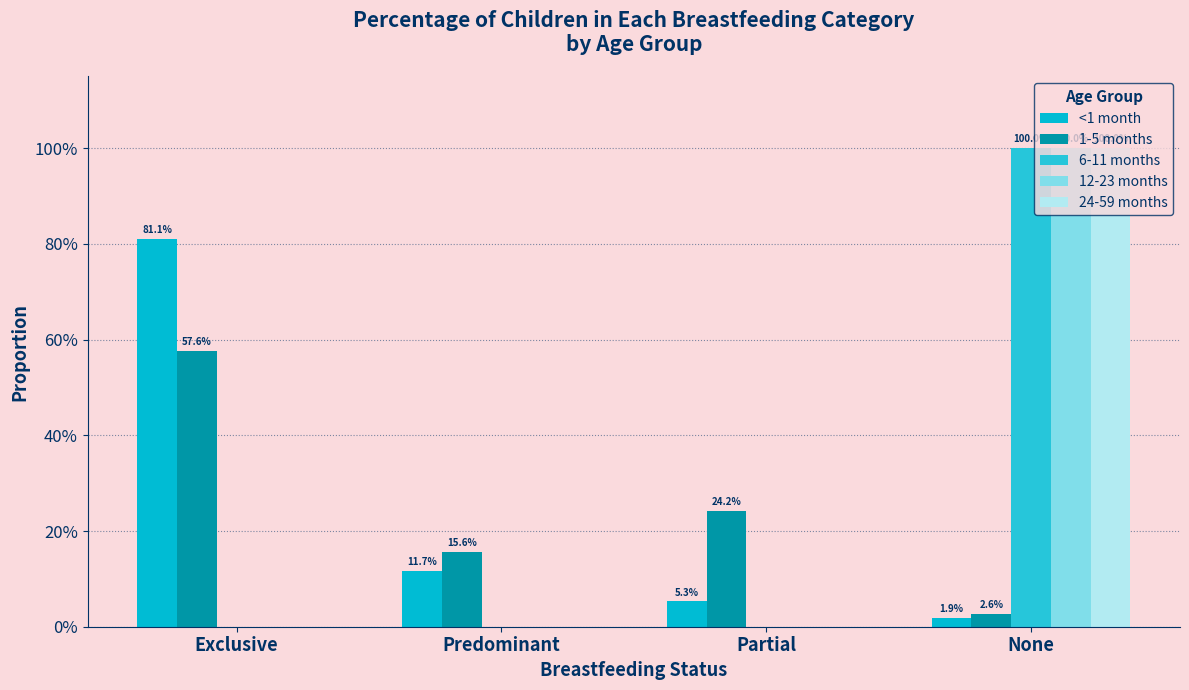

The value of <1 month at Exclusive is 1.1. True or false?

False